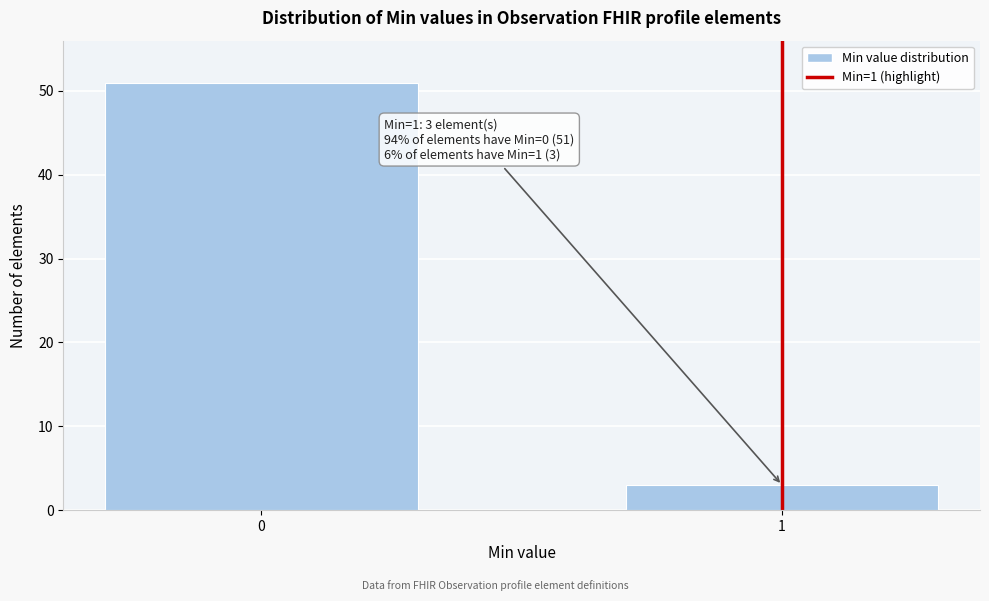

Reading right to left, what are all the values shown in this chart?

1=3	0=51